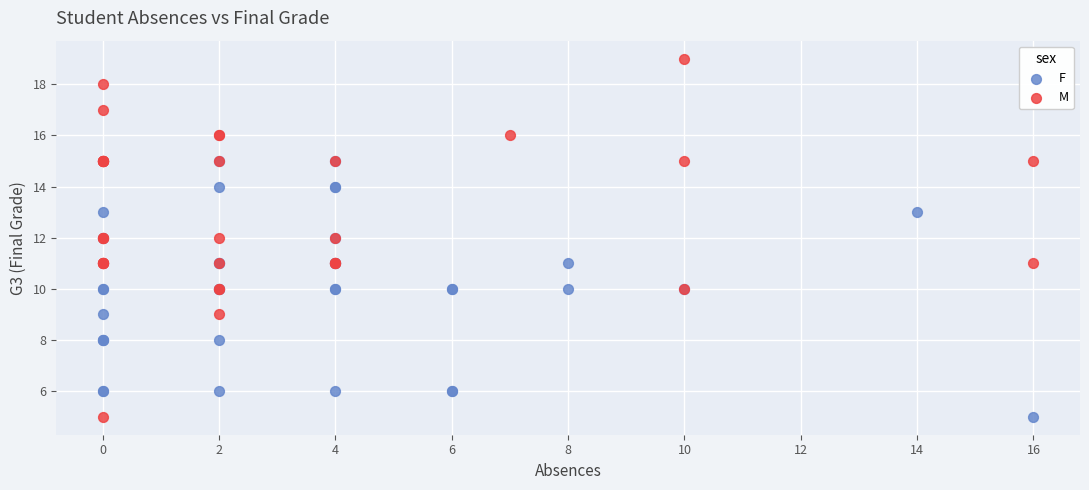

Which series has the largest Y range (max minus min)?

M